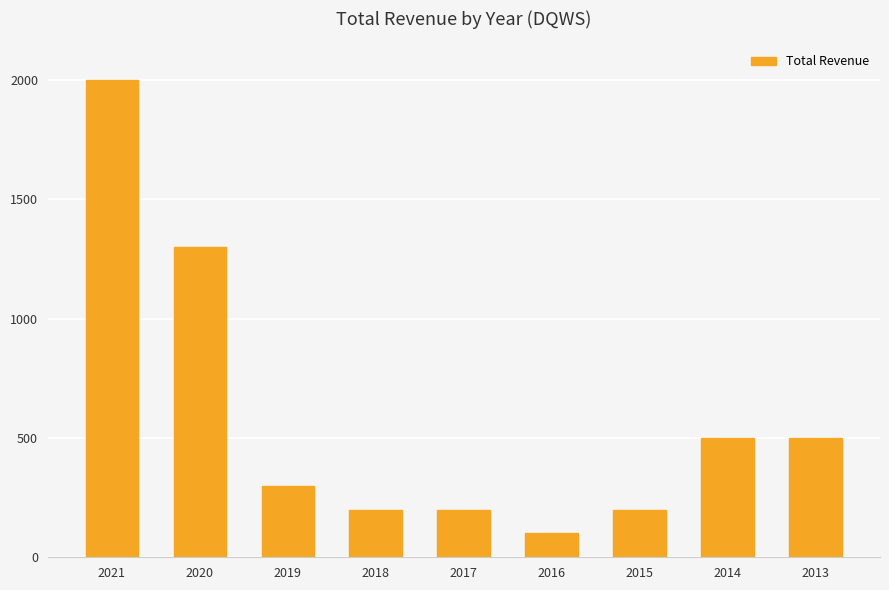

Which label corresponds to the smallest value in the chart?

2016